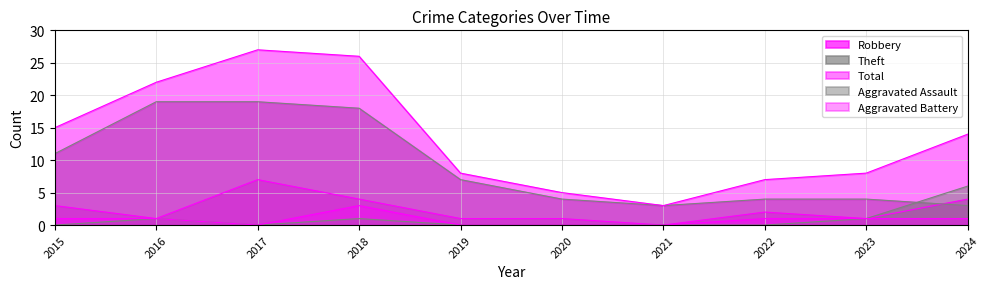

What is the difference between the Robbery values at 2017 and 2024?

3